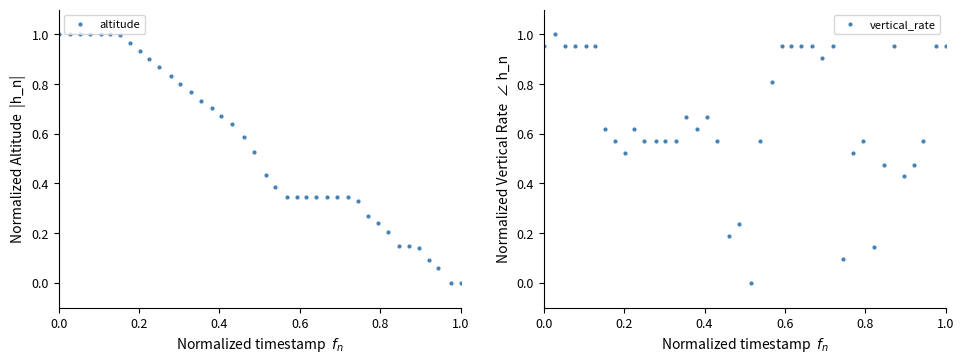

The altitude series shows 1.7 at 0.0. True or false?

False